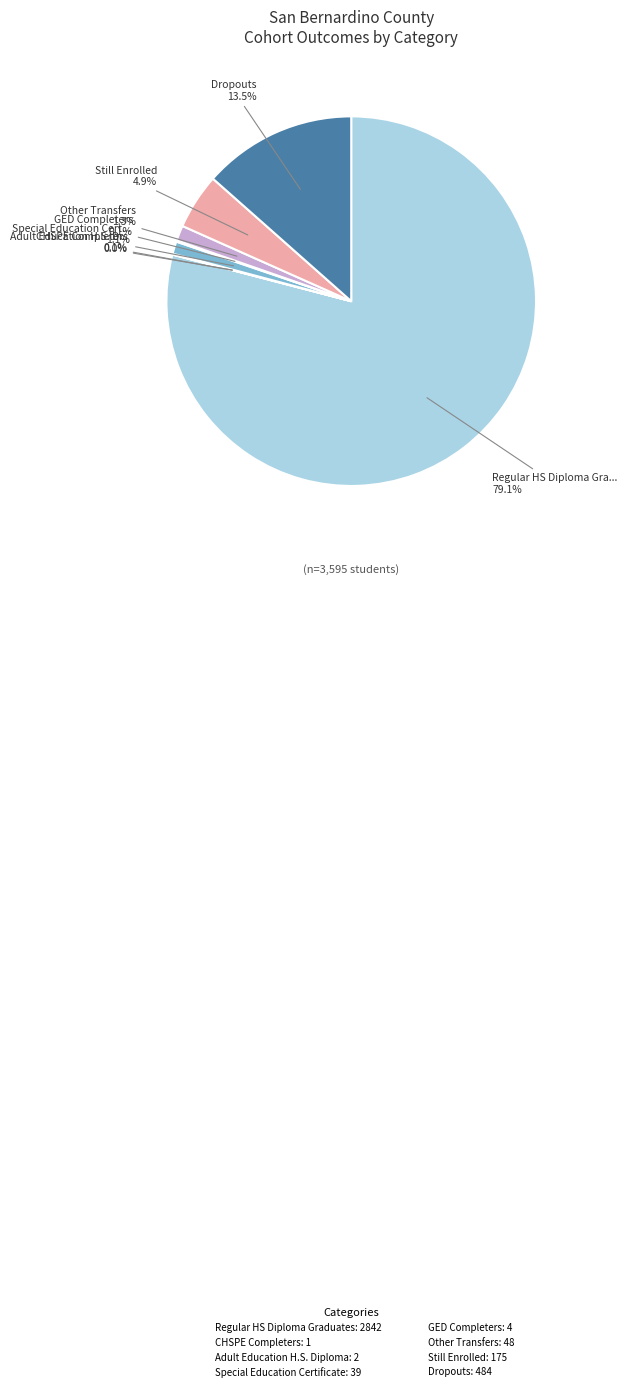

Is there any slice that represents more than half of the pie?

Yes